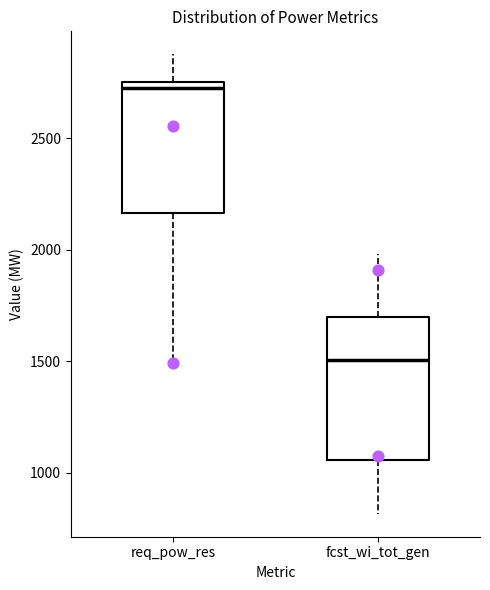

Which box's median line is the lowest?

fcst_wi_tot_gen